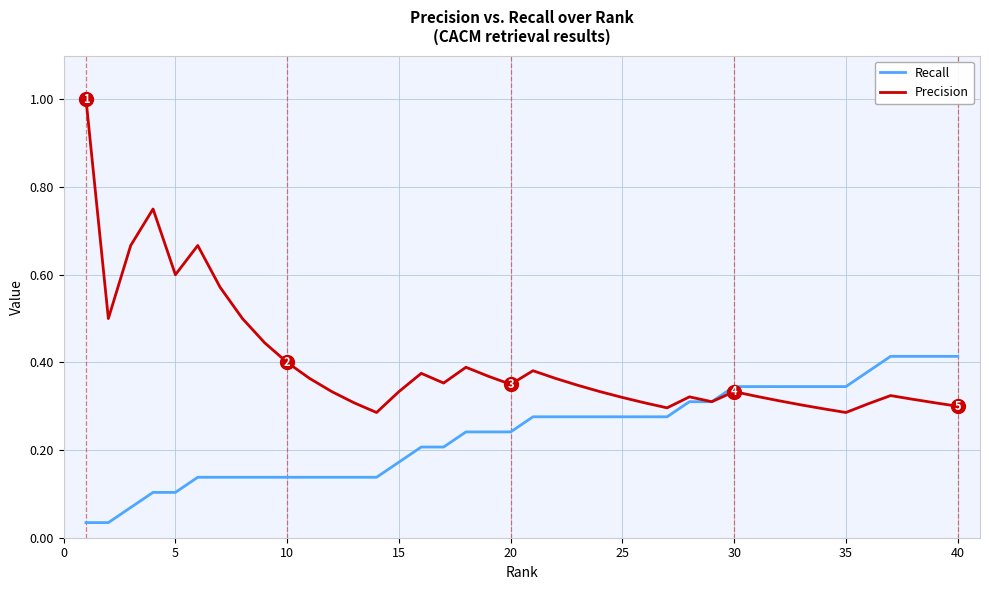

List the series in order of their overall mean, lowest first.

Recall, Precision